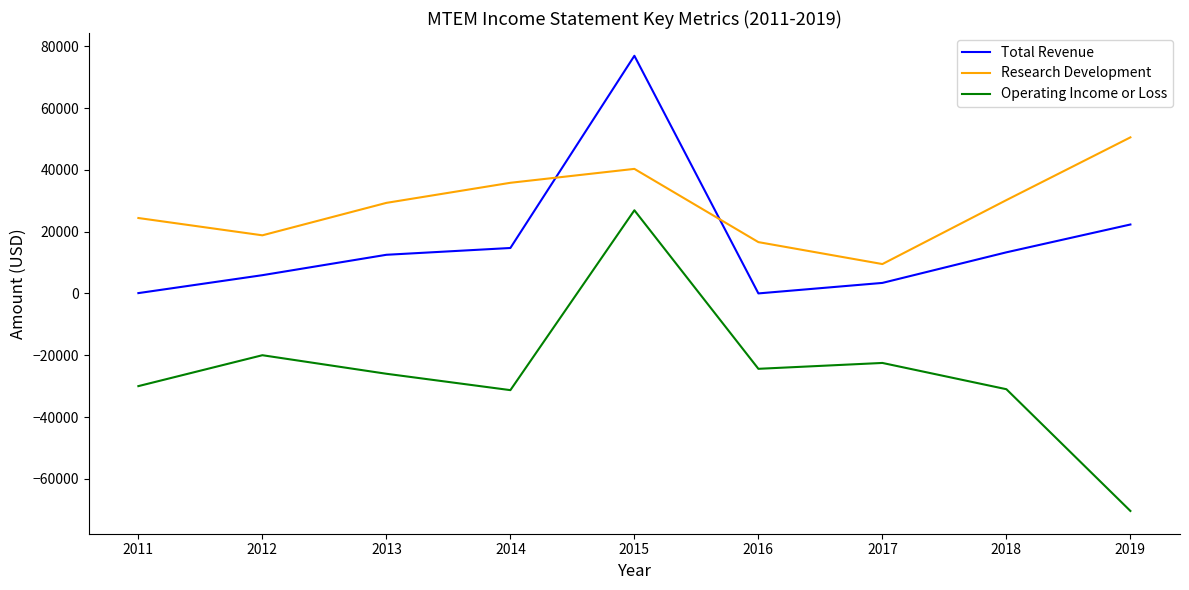

How many lines are shown in the chart?

3